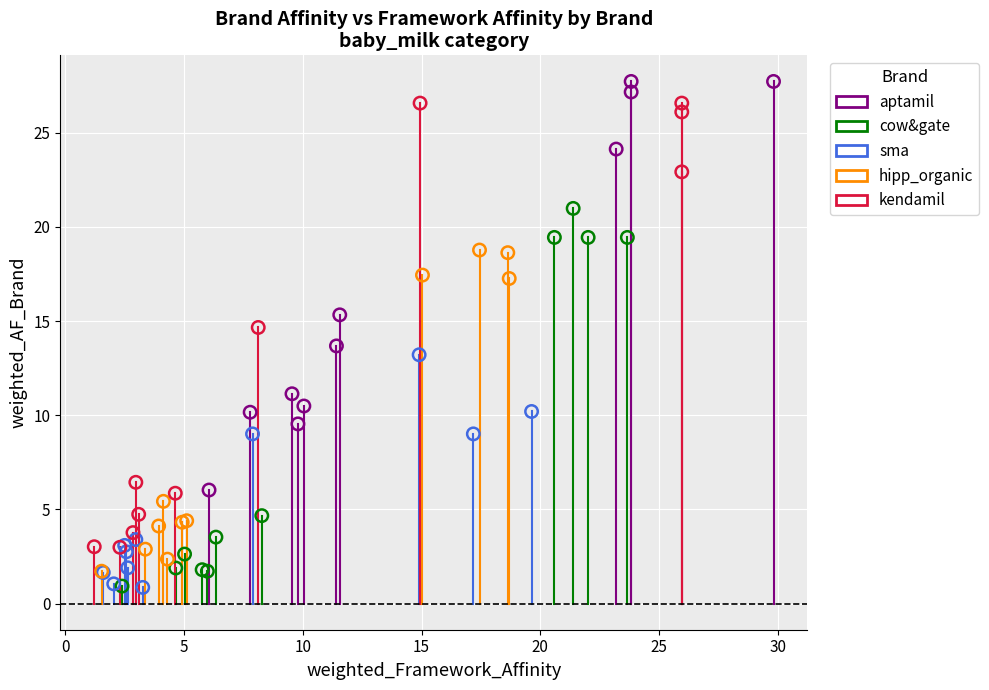

Which series has the largest Y range (max minus min)?

kendamil